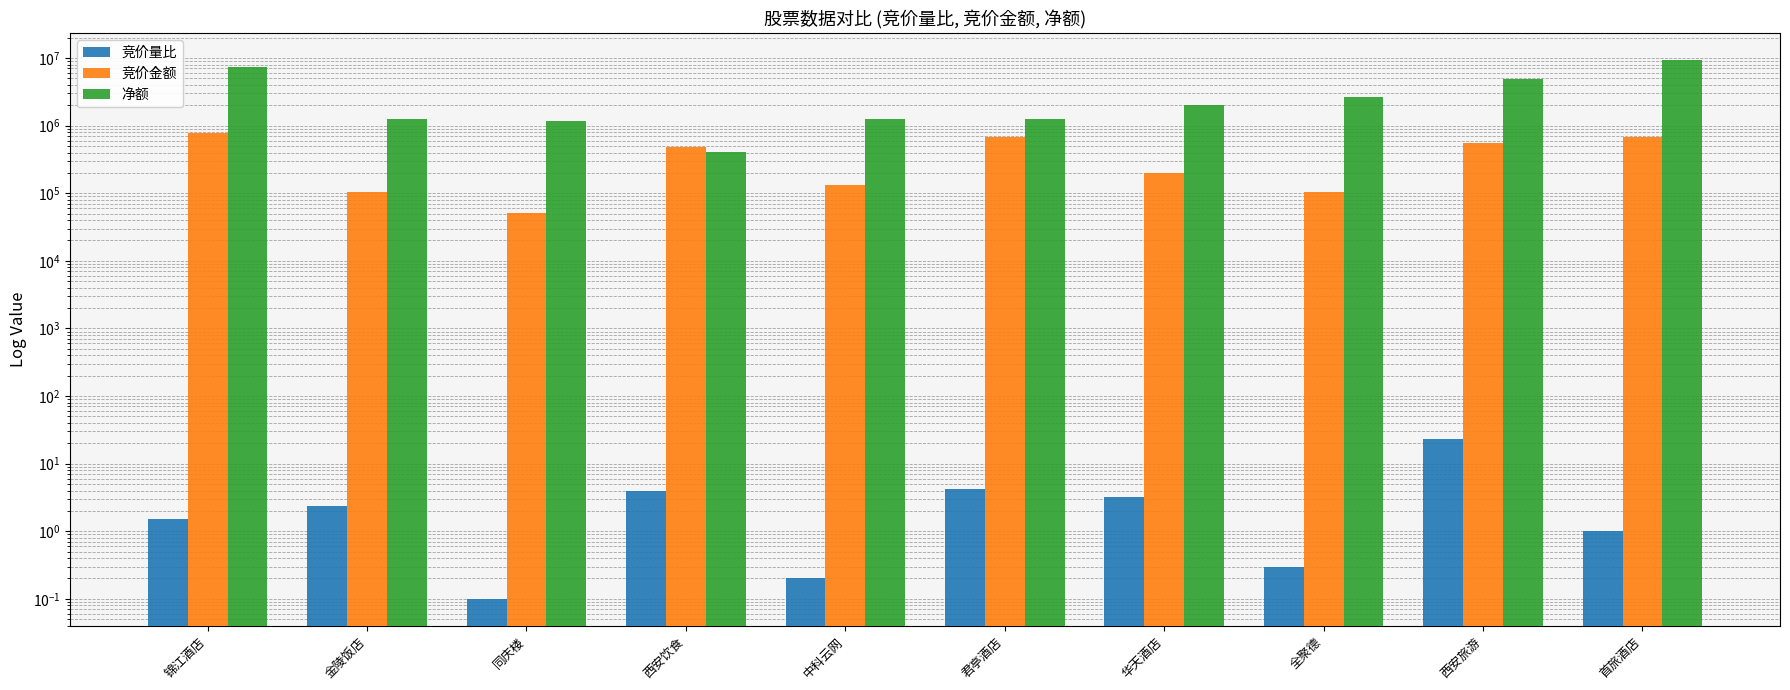

The 竞价量比 series shows 0.1 at 中科云网. True or false?

False